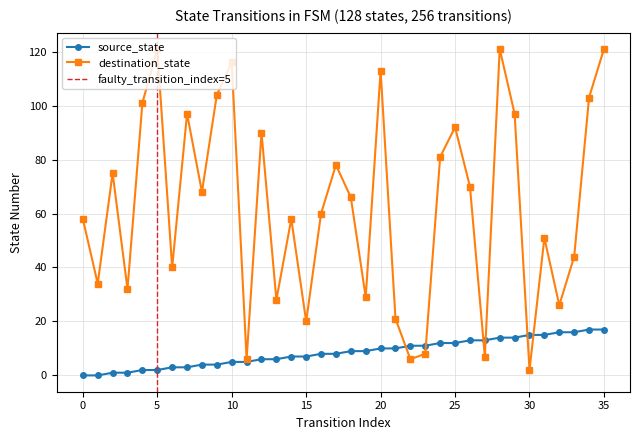

How many distinct data groups are displayed?

2